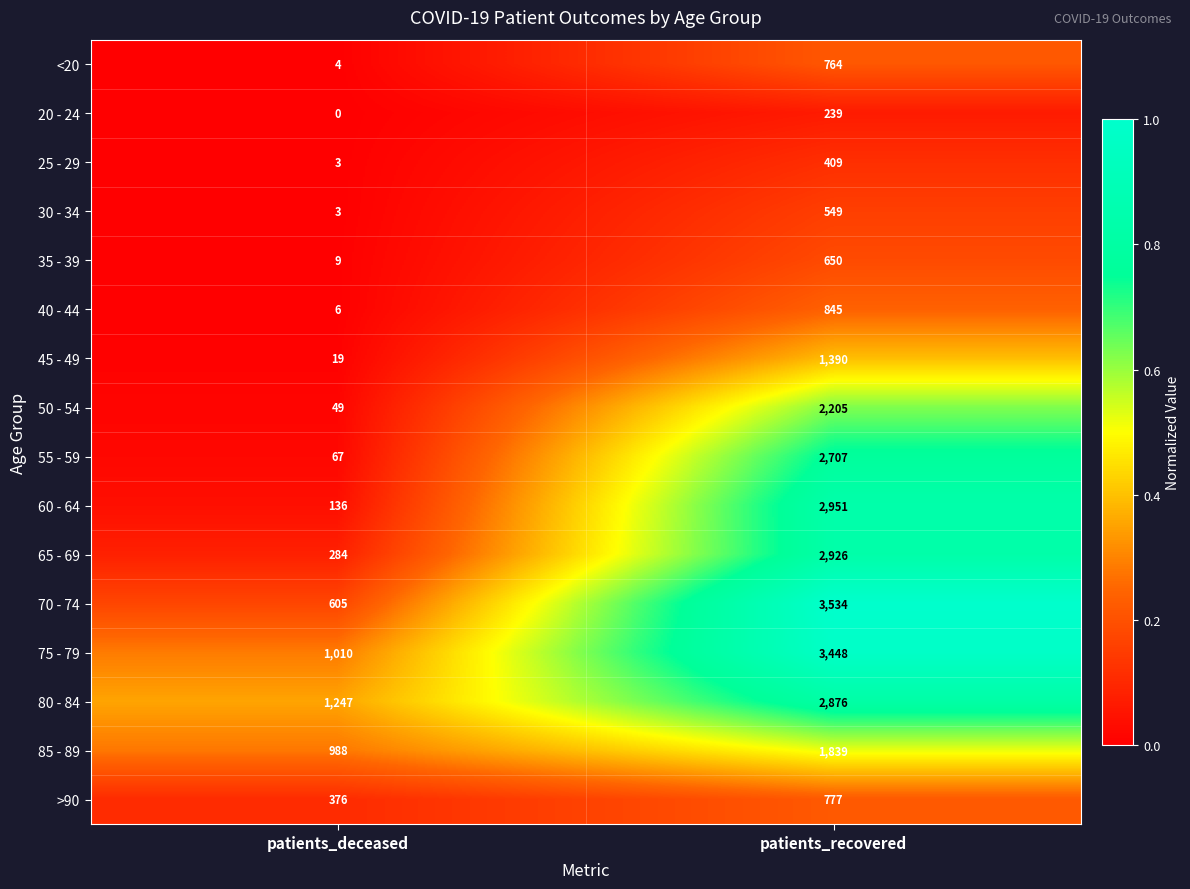

At which label does 30 - 34 reach its peak?

patients_recovered